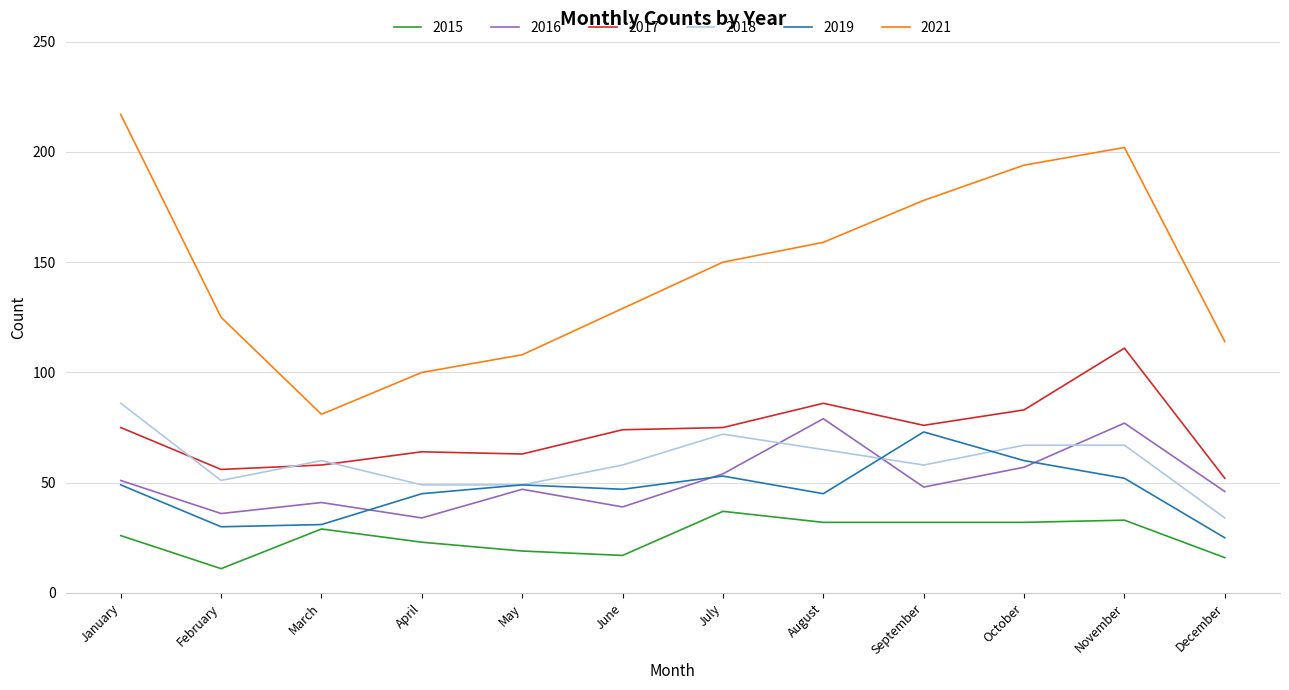

Which label corresponds to the largest value in the chart?

January